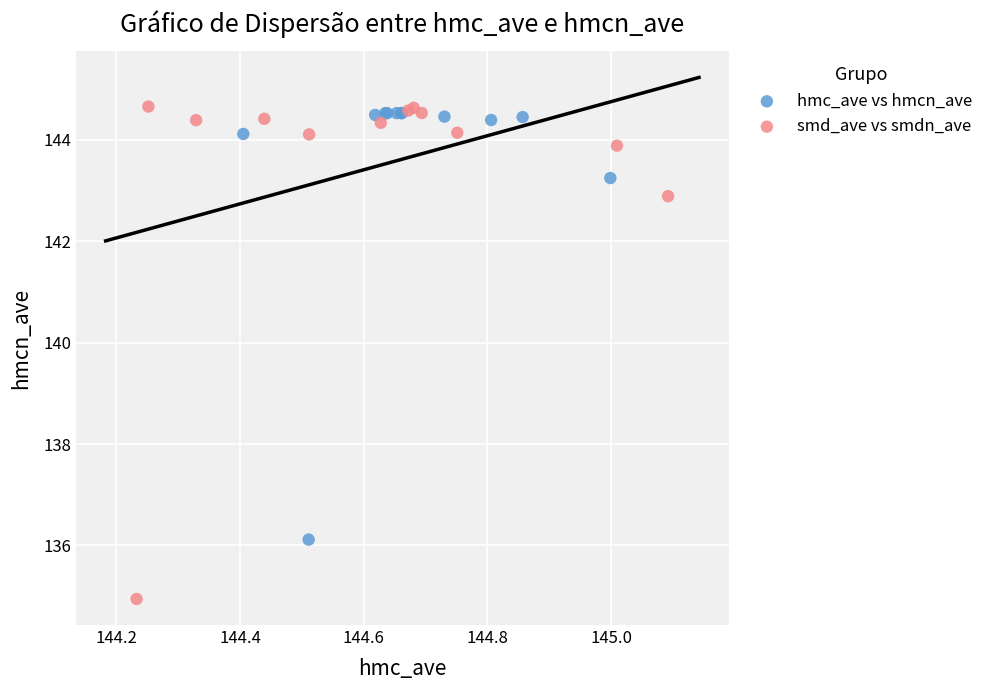

Which series reaches the minimum Y coordinate?

smd_ave vs smdn_ave